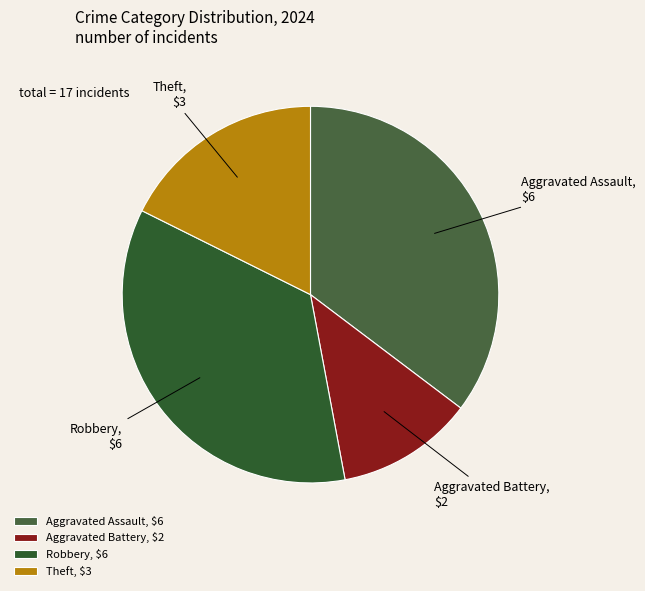

Combined, do Theft and Aggravated Assault account for over 50%?

Yes